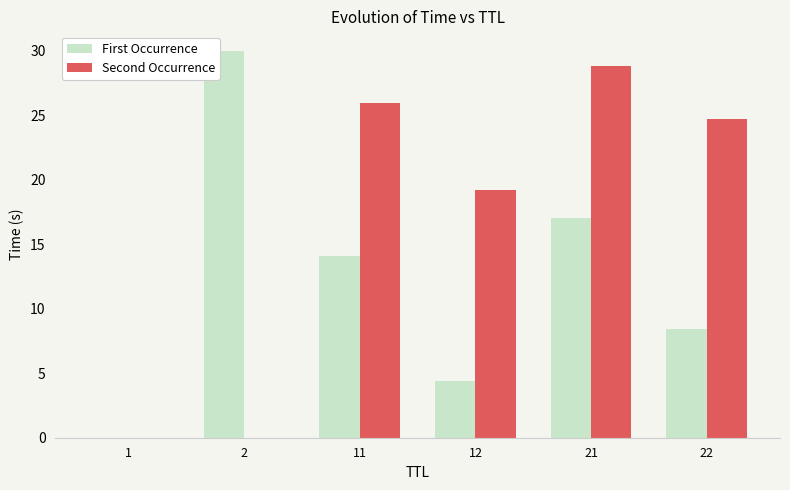

True or false: Second Occurrence has a value of 16.8 at 22.

False